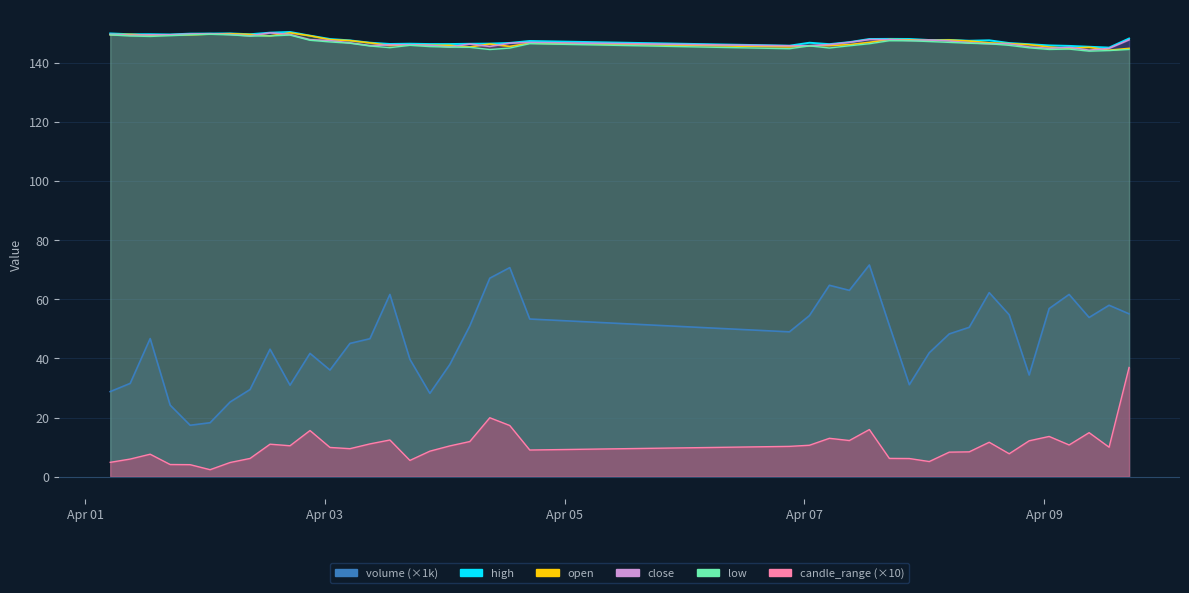

Where is the first local minimum for low?

2025-04-01 13:00:00